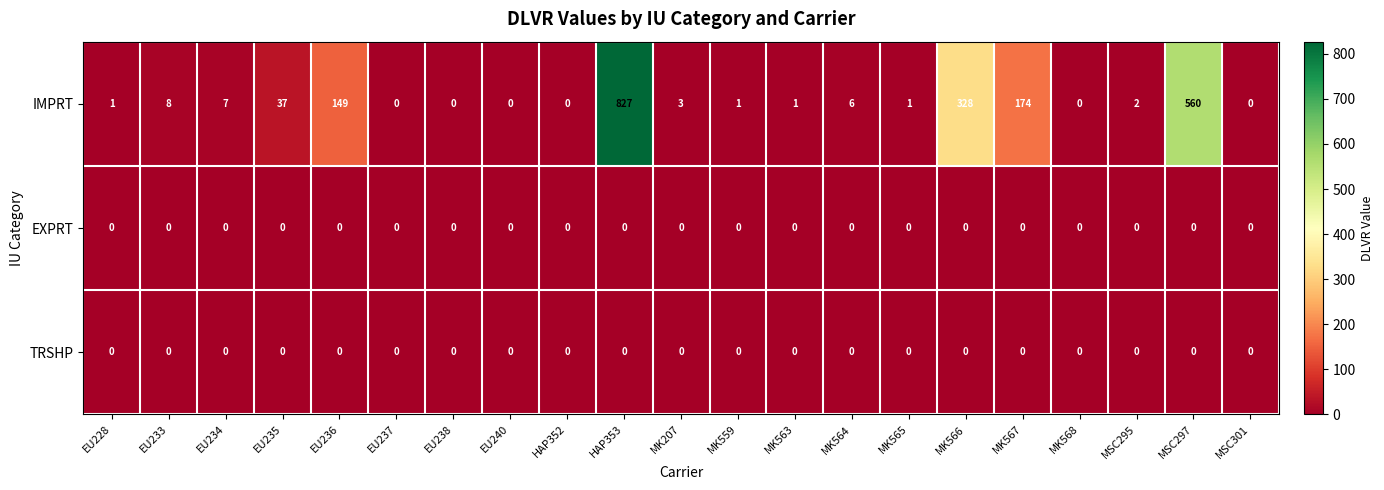

What is the average value of the IMPRT series?

100